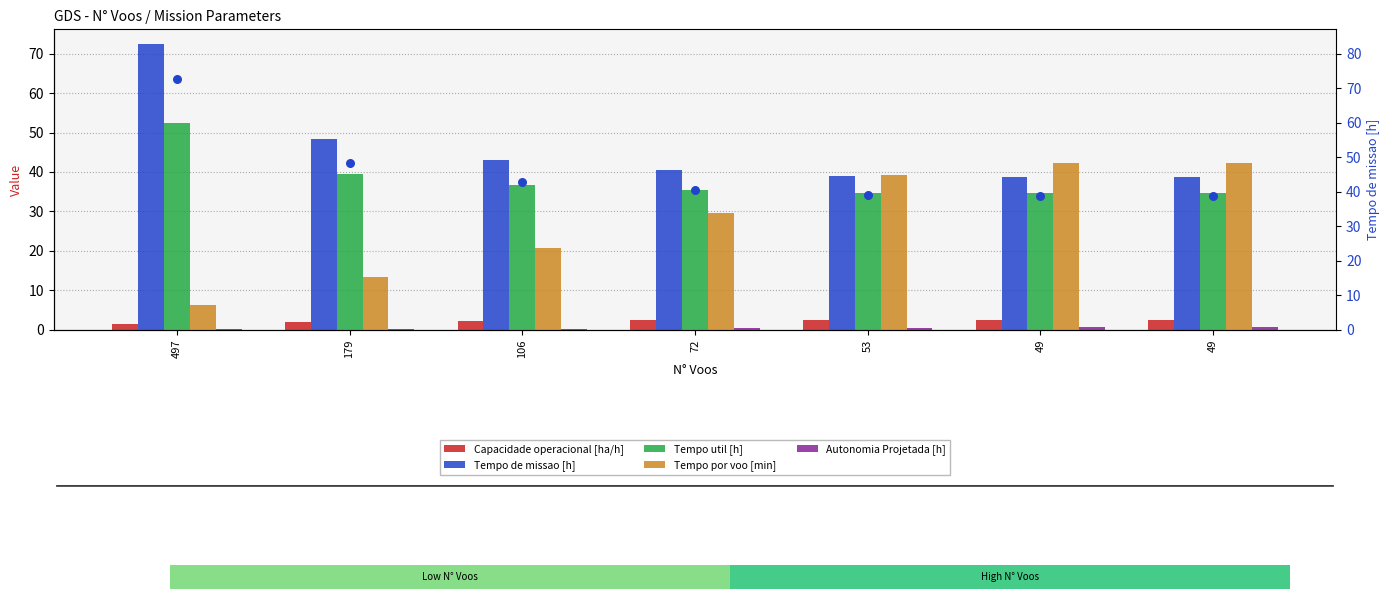

Which series reaches the maximum Y coordinate?

Tempo de missao [h]